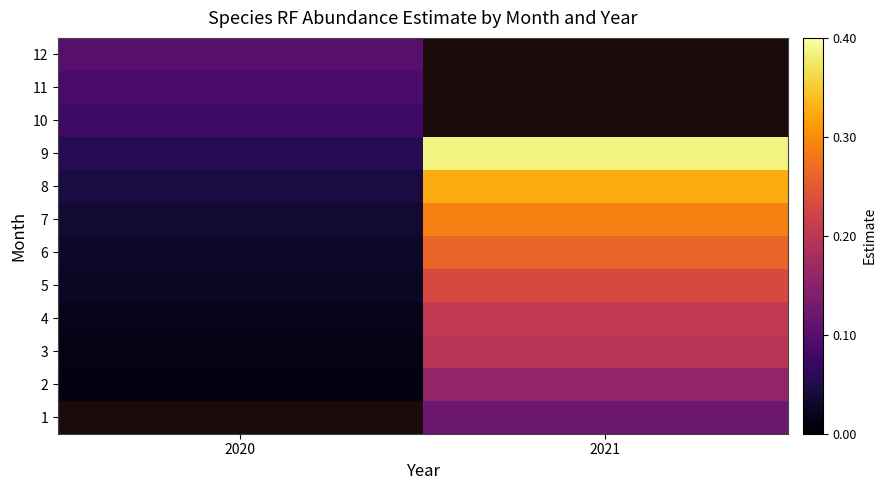

At which label does 4 reach its minimum?

2020